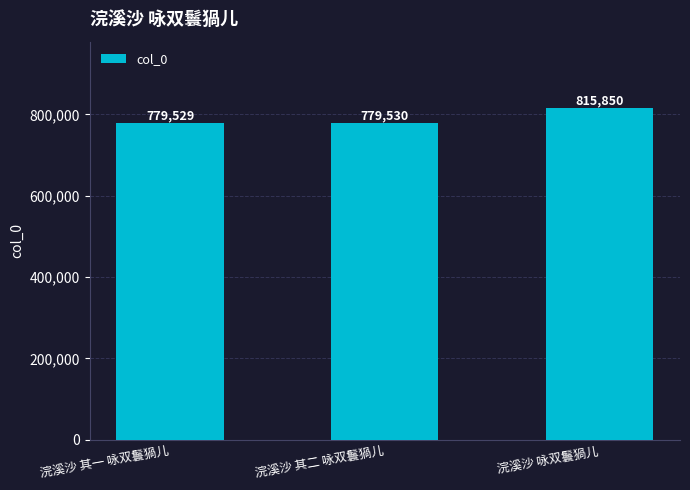

What is the difference between the values at 浣溪沙 咏双鬟猧儿 and 浣溪沙 其一 咏双鬟猧儿?

36321